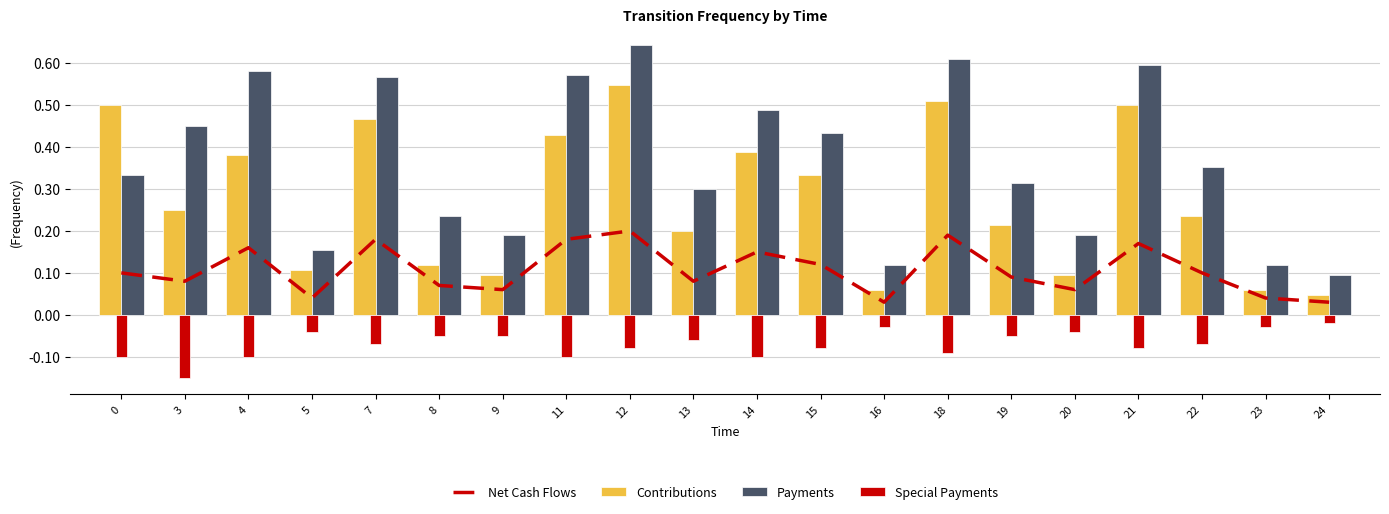

List the series in order of their overall mean, highest first.

Payments, Contributions, Net Cash Flows, Special Payments